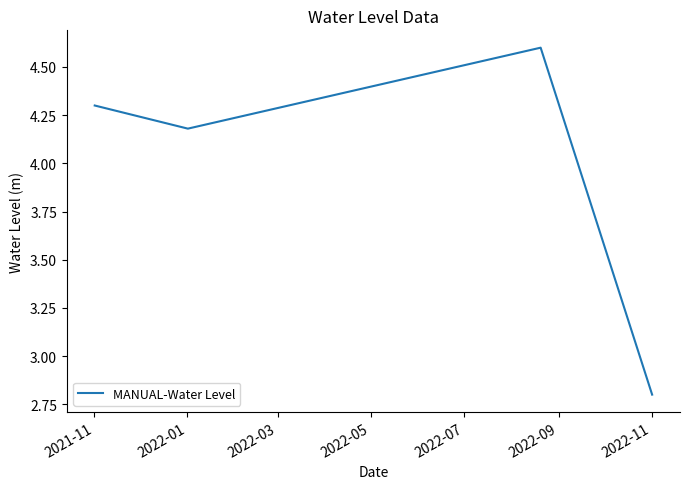

What is the smallest value displayed?

2.8